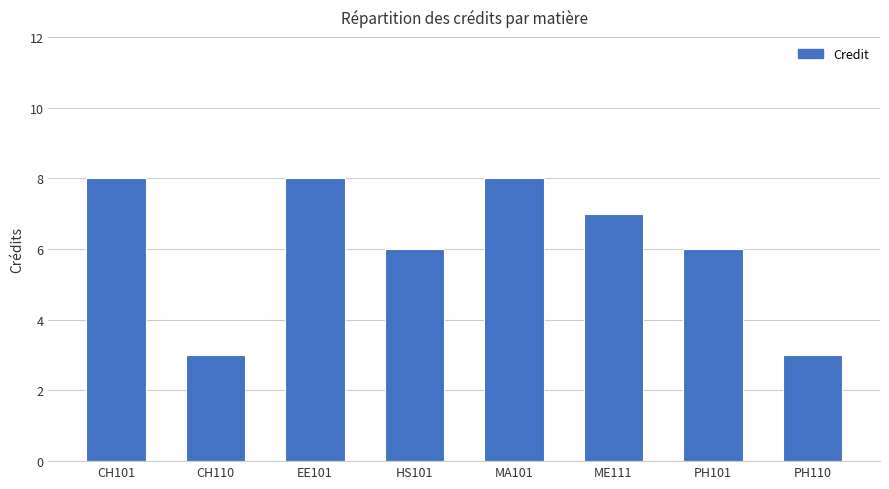

What is the change in value from HS101 to PH110?

-3